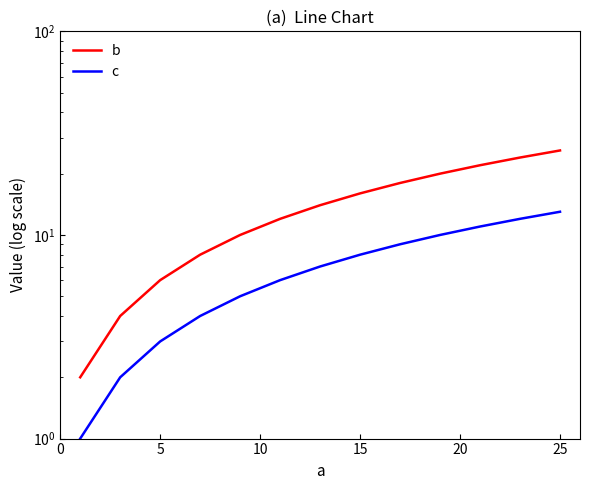

What is the difference between the maximum and minimum values in the b series?

24